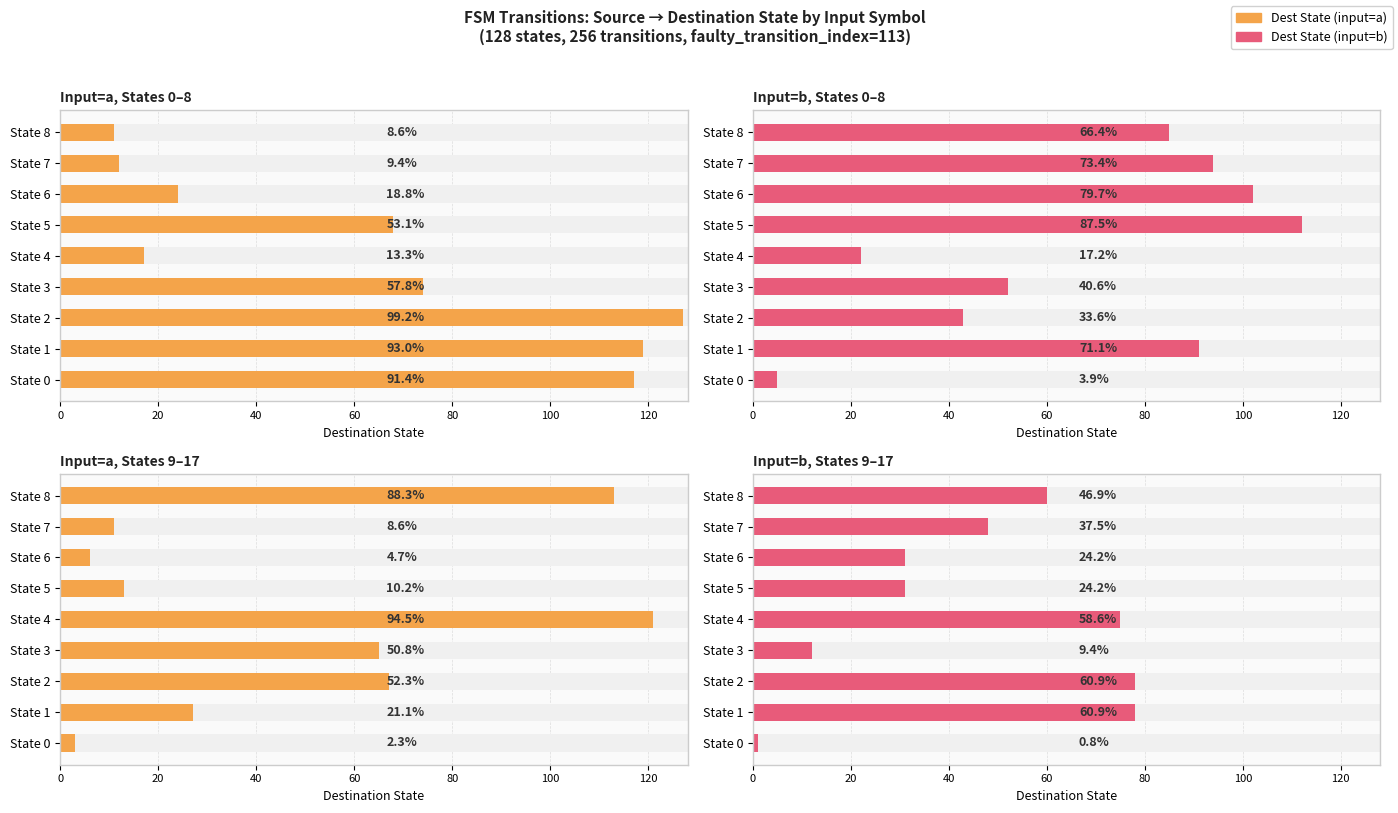

How many bars are there in each group?

2